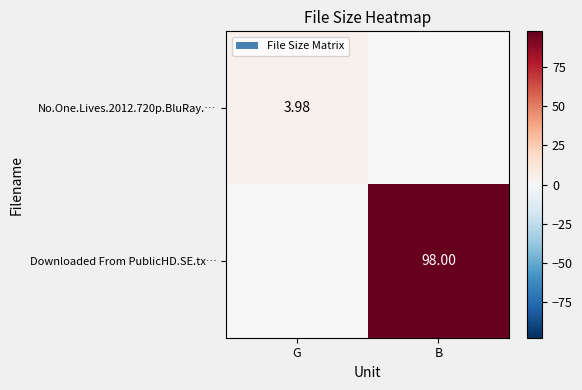

What is the difference between the highest and lowest values at G?

4.0